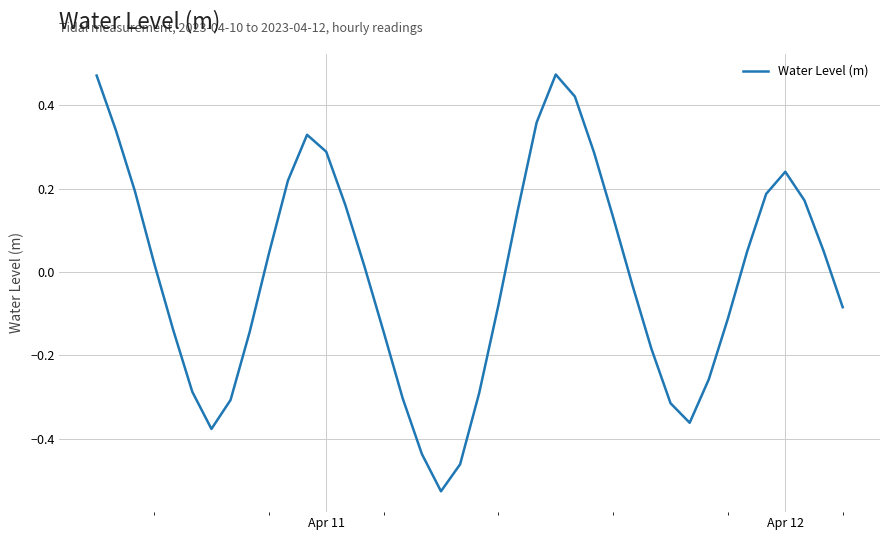

The chart shows a value of 0.5 at Apr 11. True or false?

False